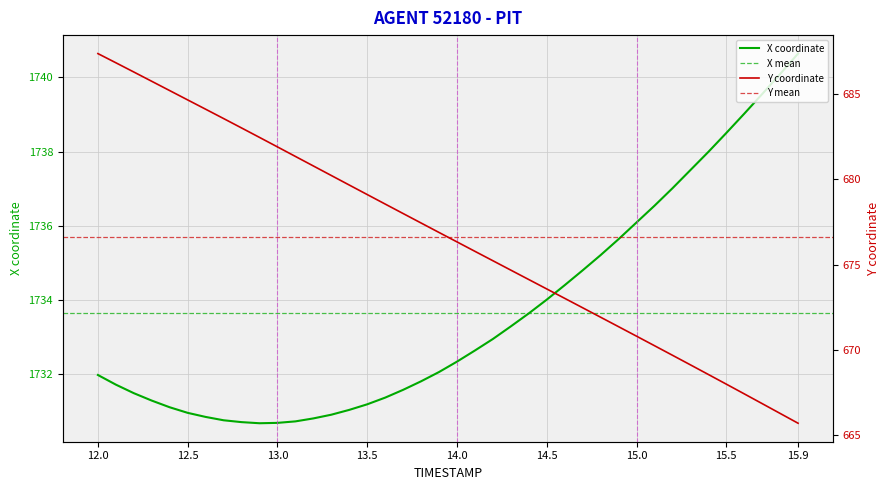

Rank the series by their average value, from lowest to highest.

Y, X